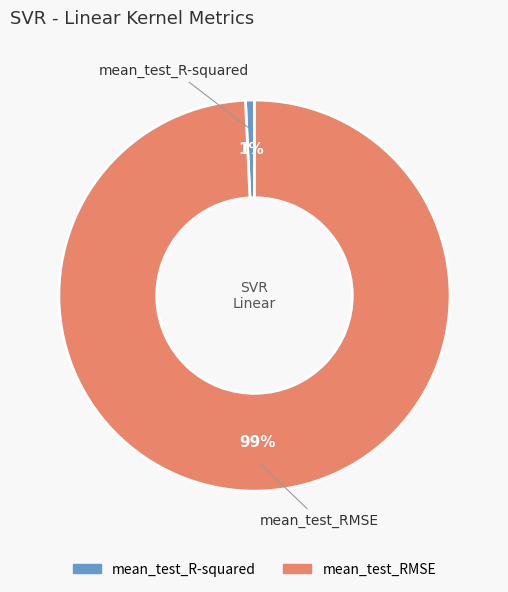

Combined, do mean_test_RMSE and mean_test_R-squared account for over 50%?

Yes